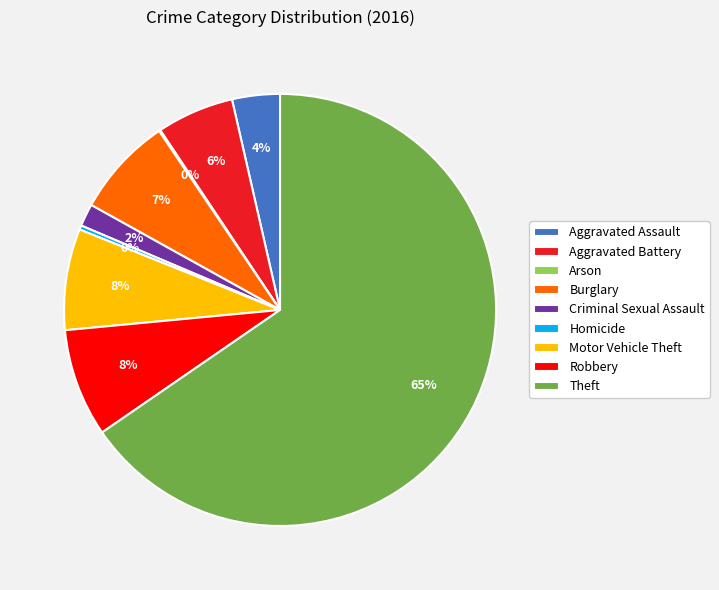

To the nearest percent, what portion does Motor Vehicle Theft represent?

8%